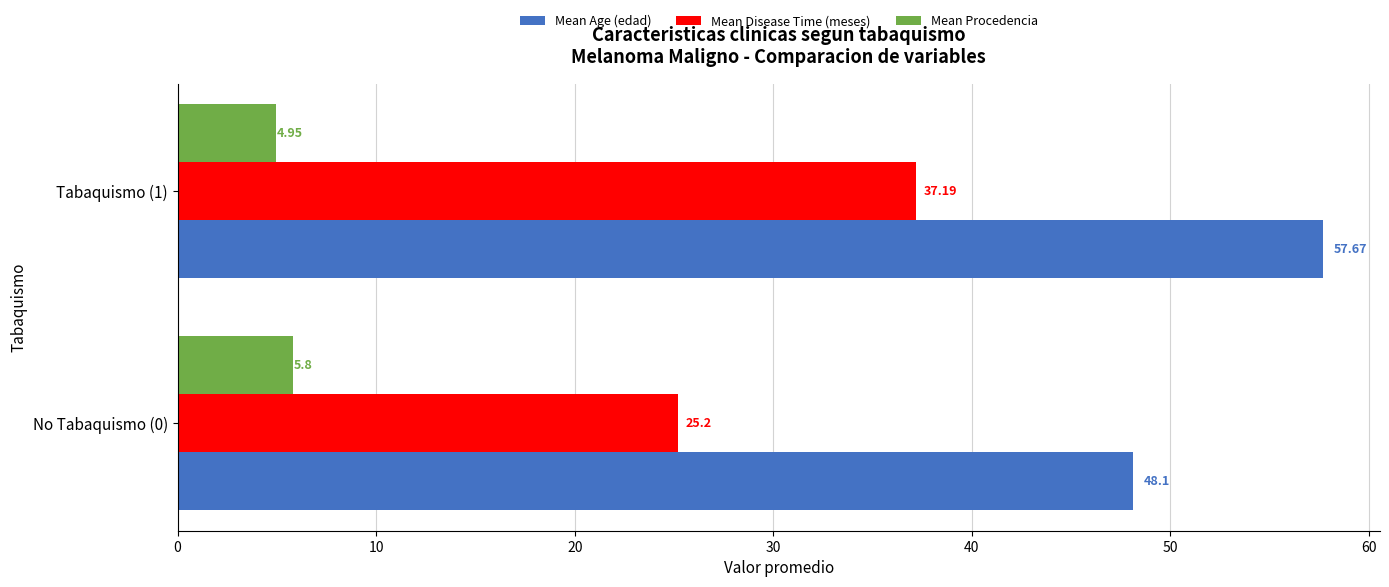

Is the value of Mean Procedencia at No Tabaquismo (0) greater than the value of Mean Age (edad) at Tabaquismo (1)?

No